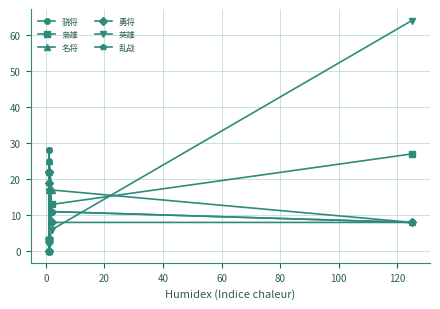

Which series has the largest range (max minus min)?

英雄